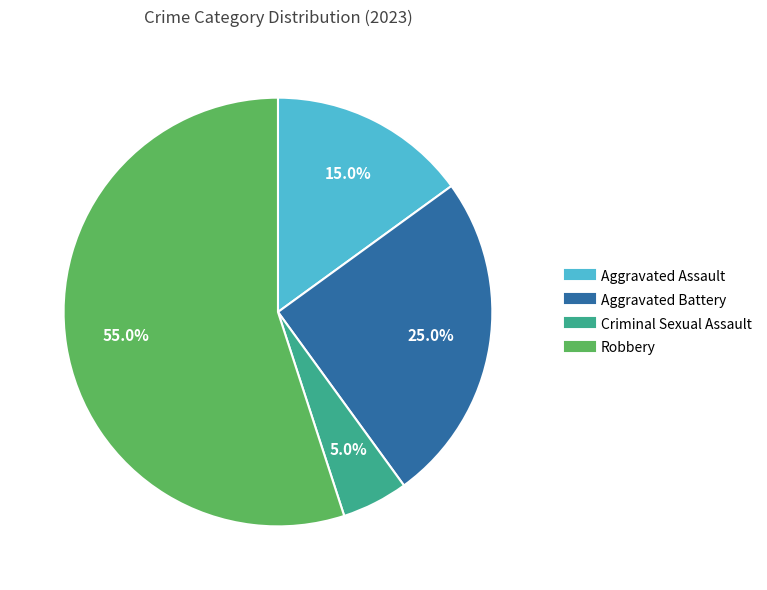

Which category has the smallest portion of the pie?

Criminal Sexual Assault